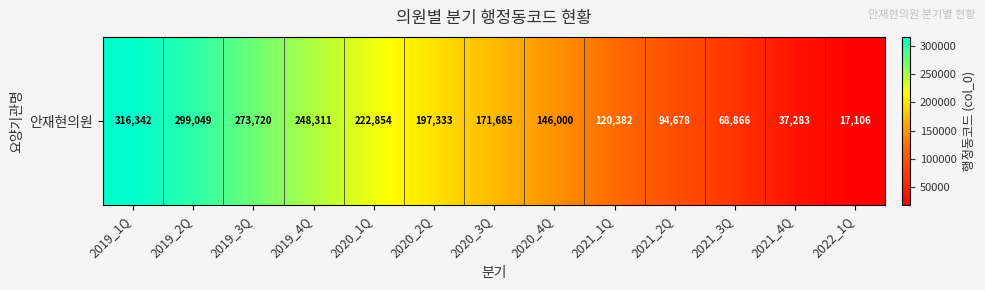

At which label does the data first exceed 171685?

2019_1Q